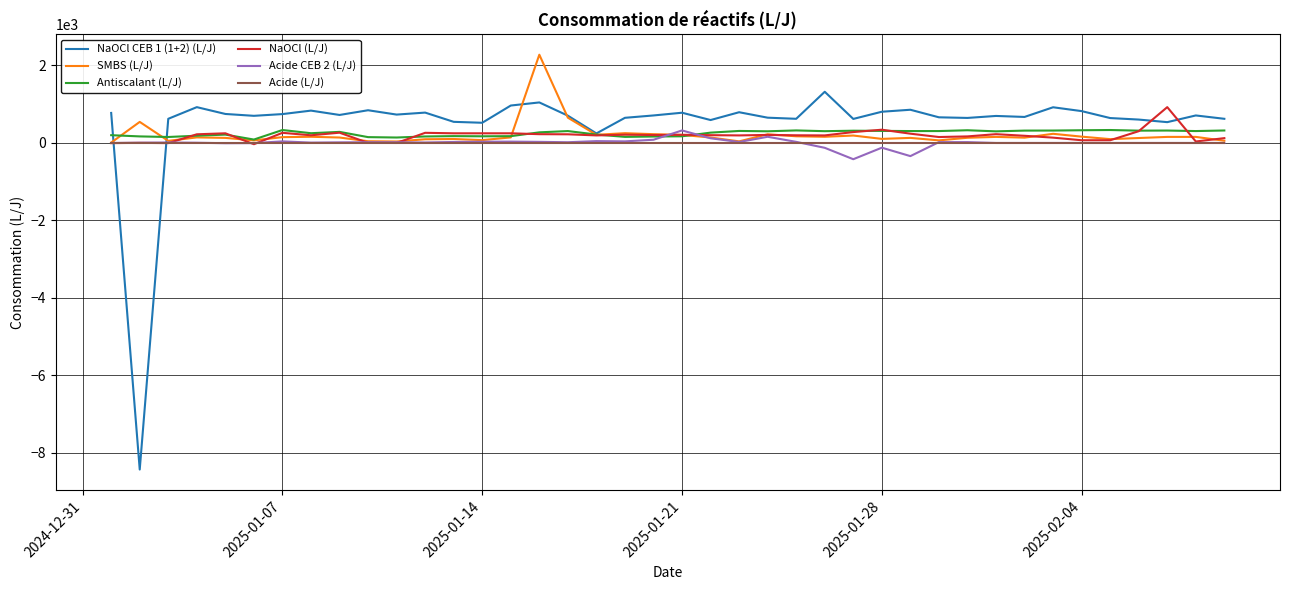

What is the smallest value displayed?

-8428.2